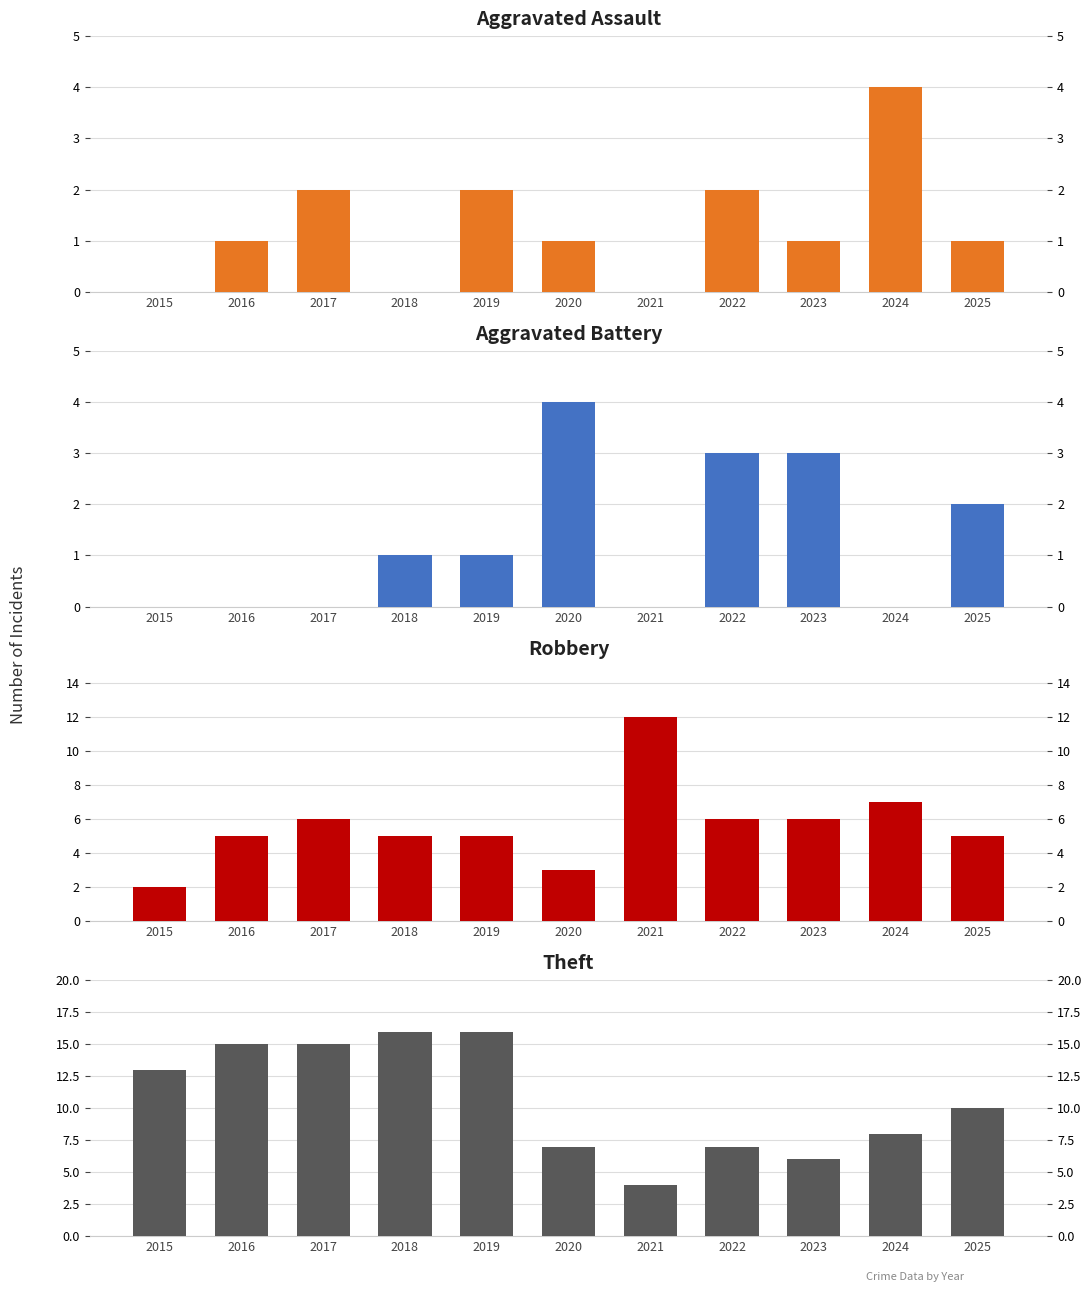

How many data points in Aggravated Battery are less than 1?

5